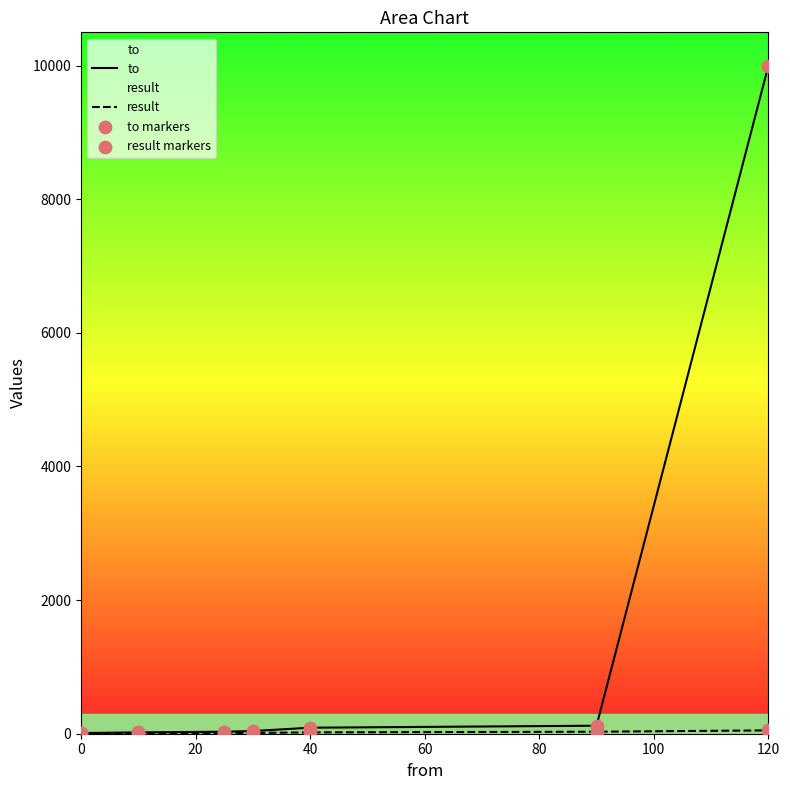

Which series has the widest spread of Y values?

to